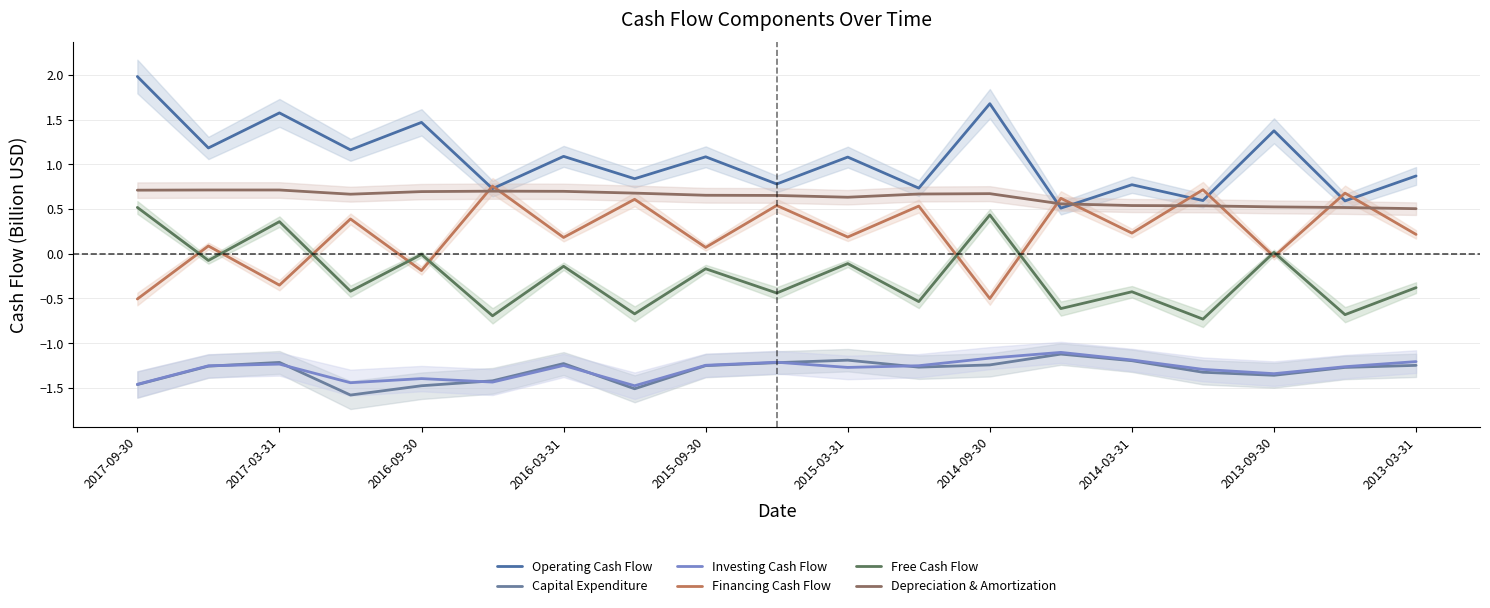

Read the Operating Cash Flow value at 2016-09-30.

1.5